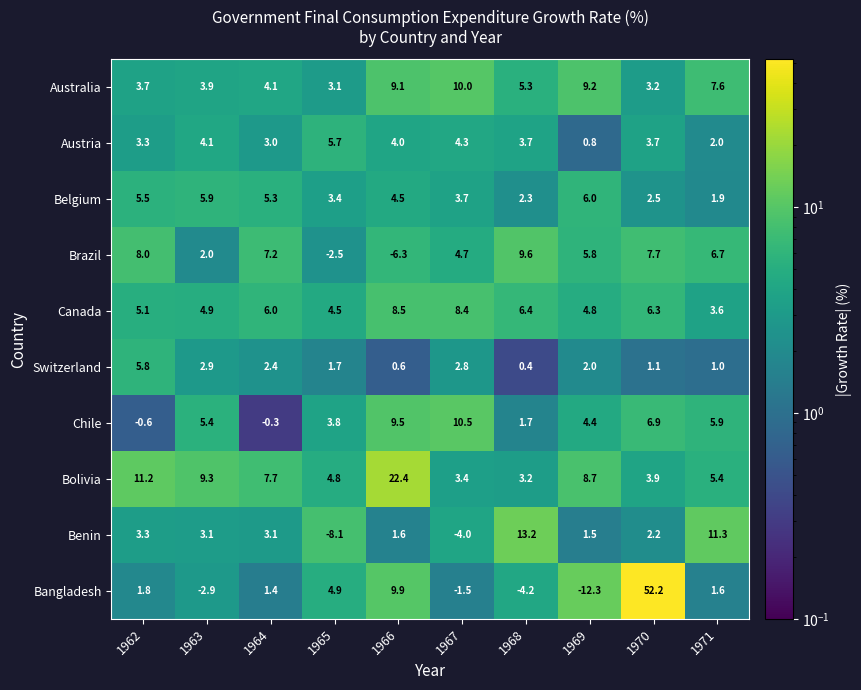

Rank the series at 1971 from lowest to highest value.

Switzerland, Bangladesh, Belgium, Austria, Canada, Bolivia, Chile, Brazil, Australia, Benin